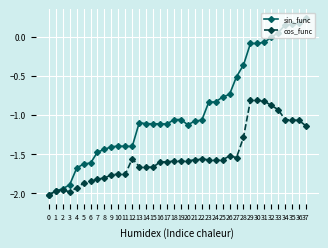

The value of cos_func at 15 is -3.0. True or false?

False